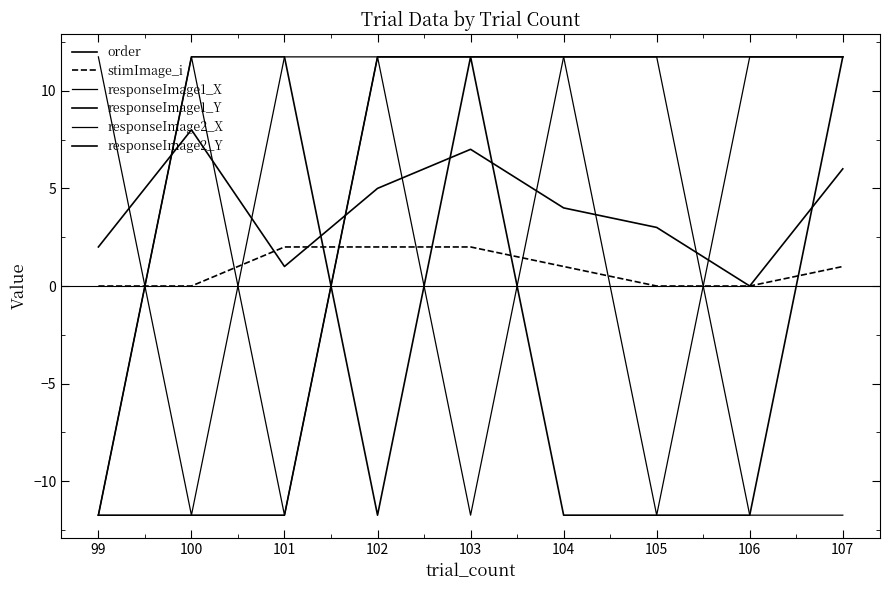

How many lines are shown in the chart?

6